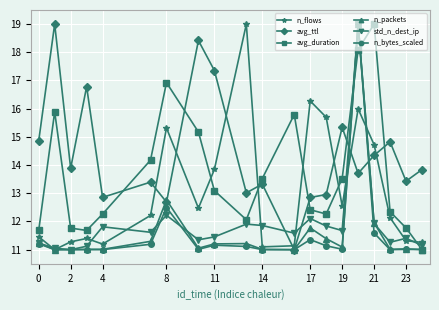

At how many categories does at least one series exceed 18?

5